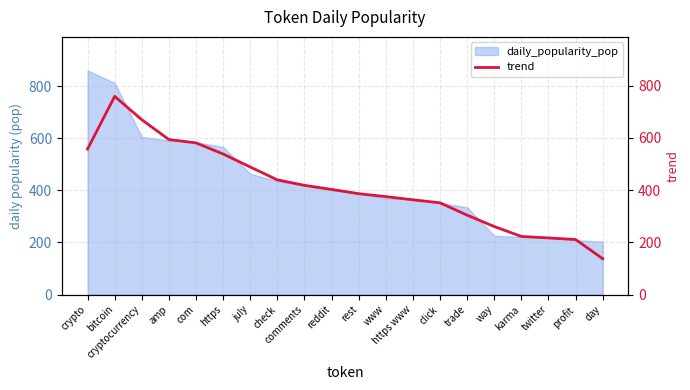

What is the minimum value for daily_popularity_pop?

203.4